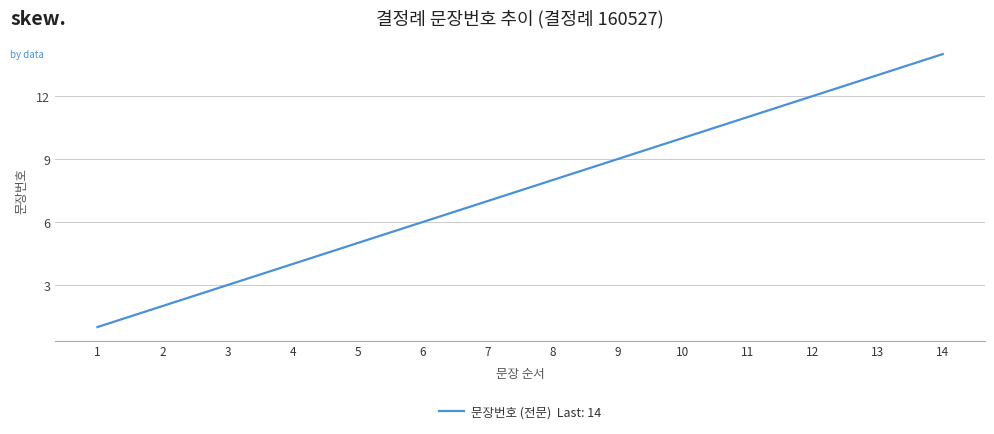

Where is the data nearest to the value 7?

7